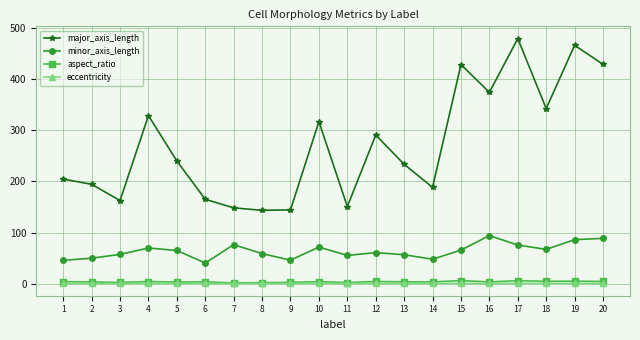

True or false: aspect_ratio has more than 0 interior local peaks.

True